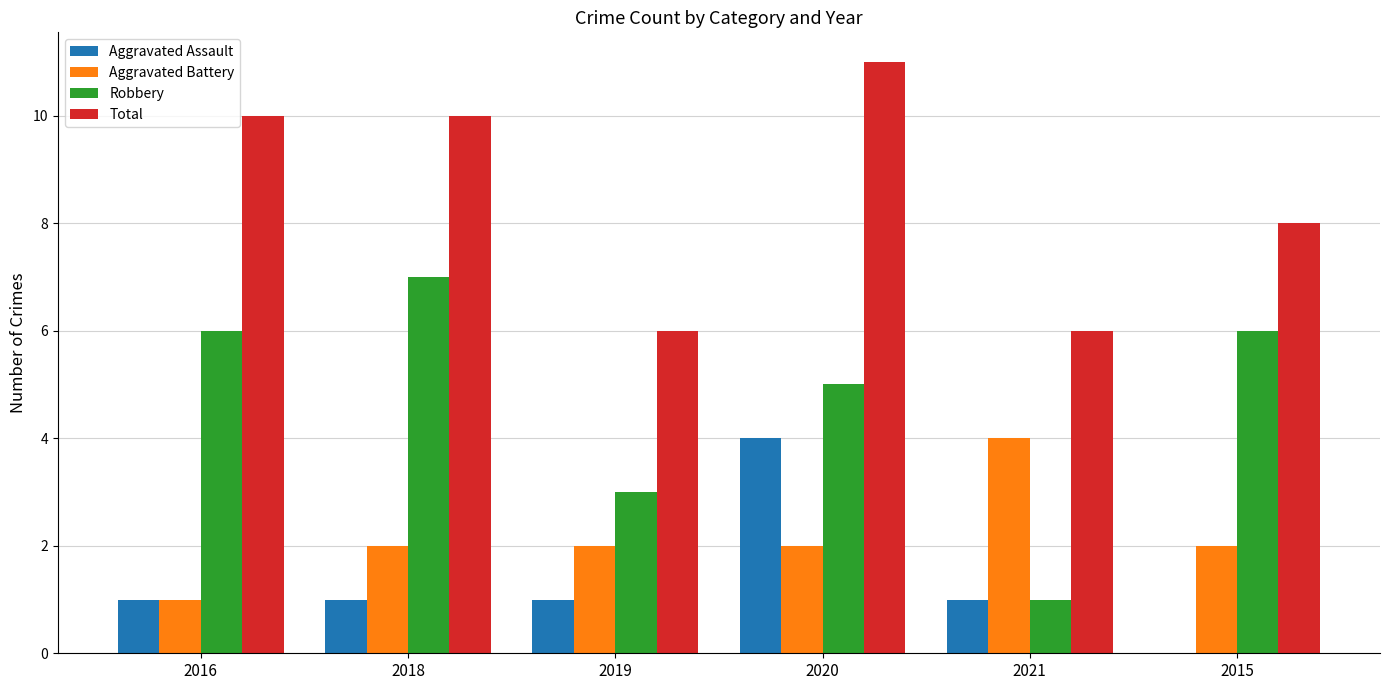

Count the number of data series in this chart.

4